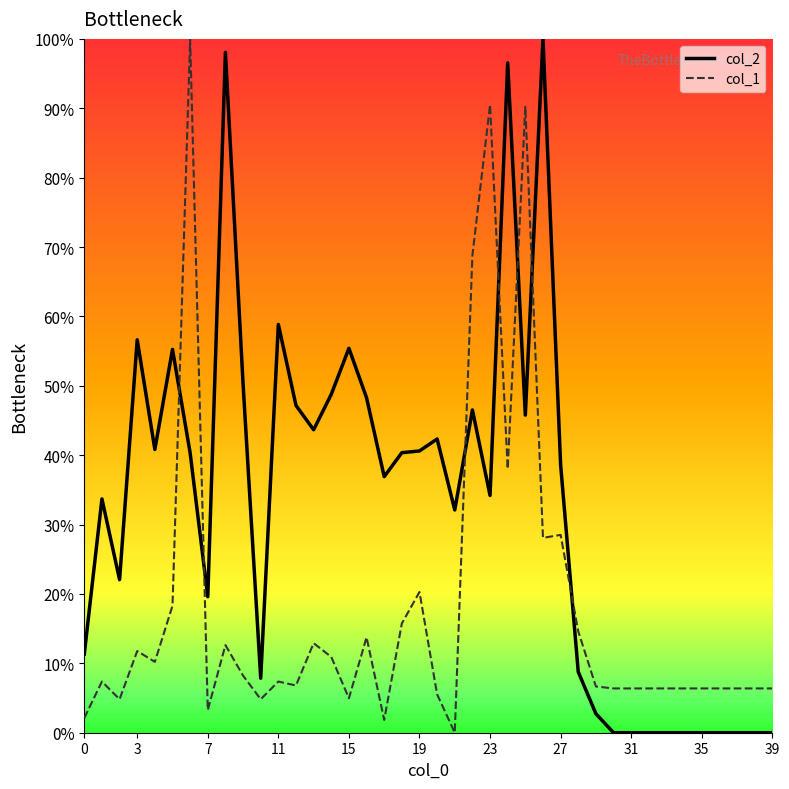

What is the difference between the maximum and minimum values in the col_2 series?

100.0